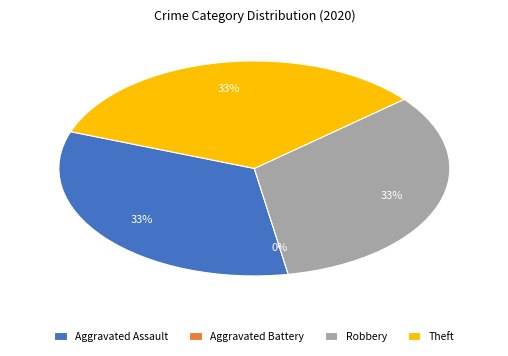

To the nearest percent, what is the difference between the largest and smallest slice percentages?

33%